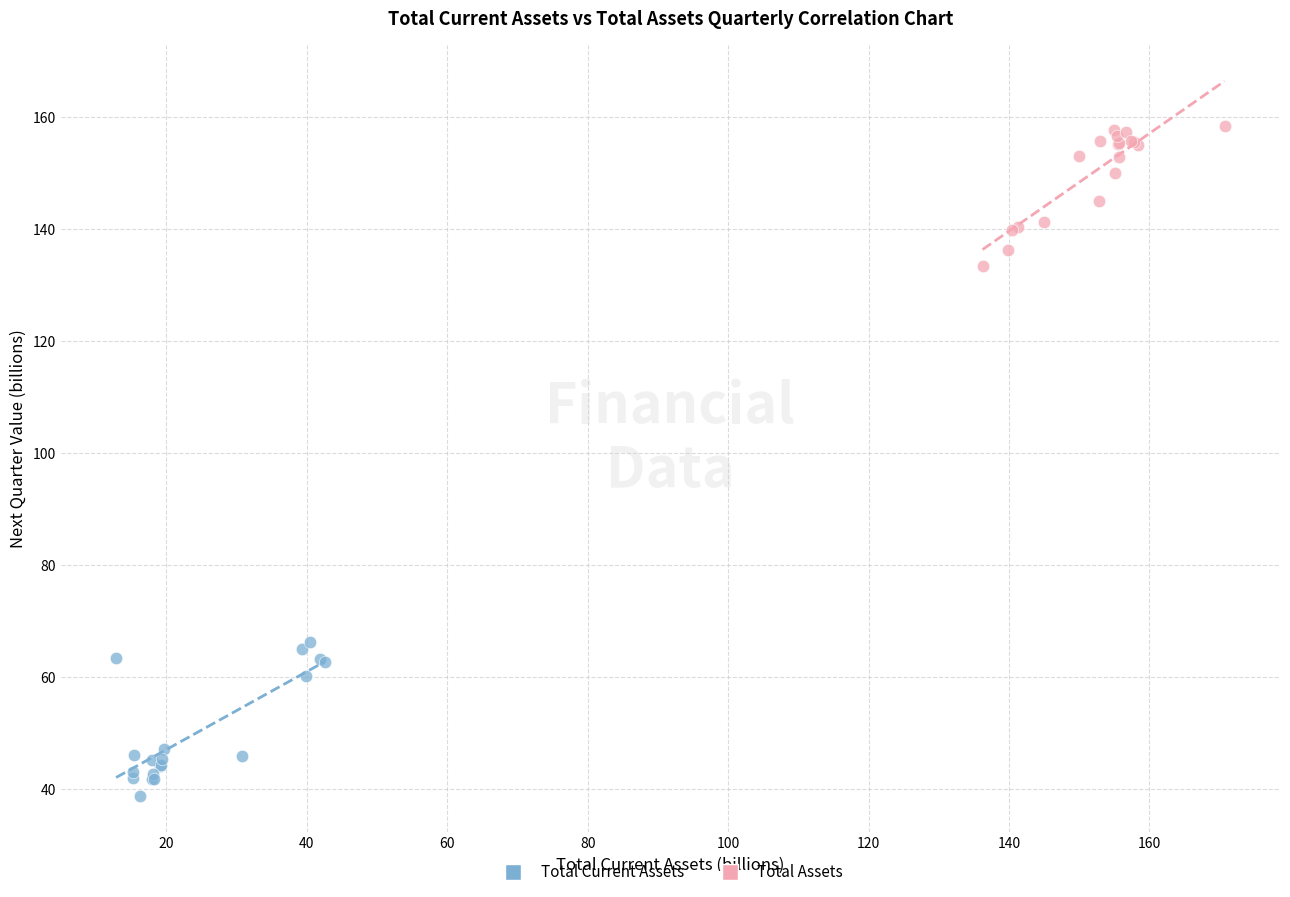

Which series contains the lowest Y value?

Total Current Assets